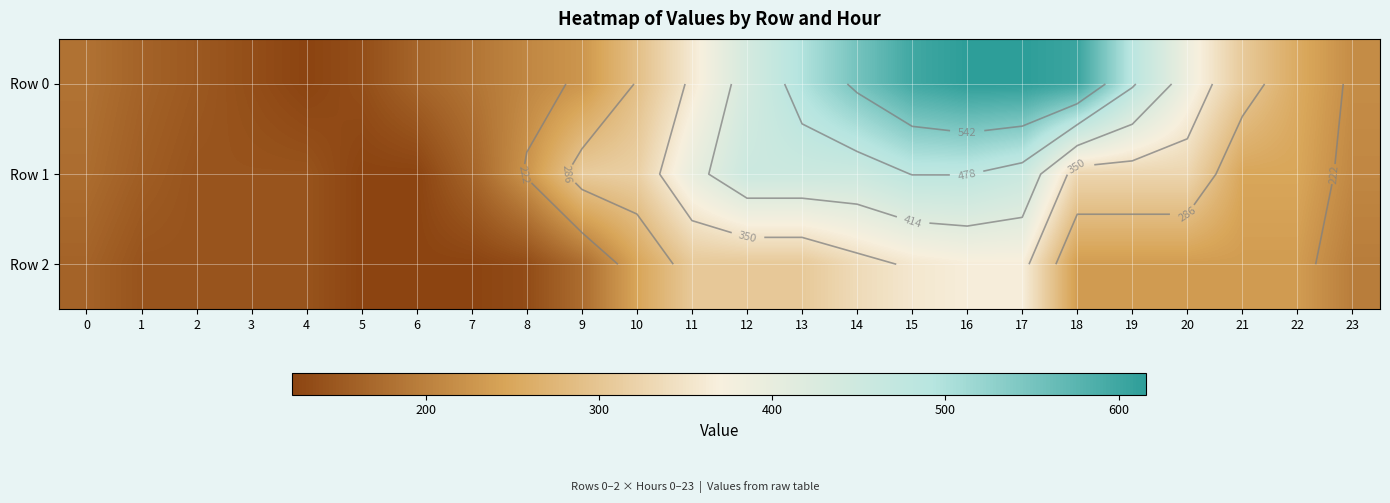

Between 12 and 18, which series saw the biggest shift?

Row 0